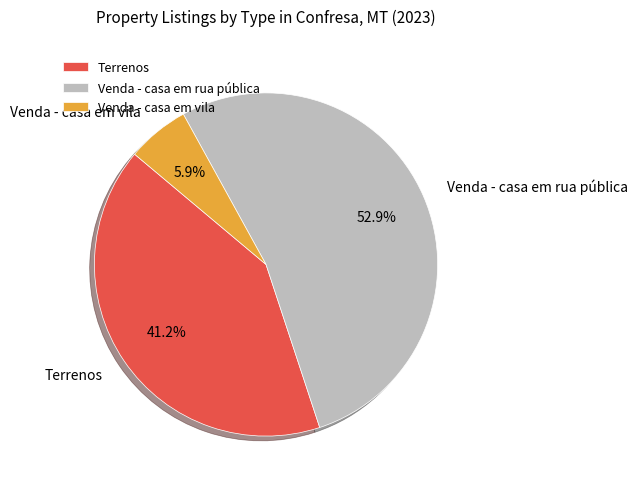

Approximately how many times larger is the value at Terrenos compared to Venda - casa em vila?

7.0